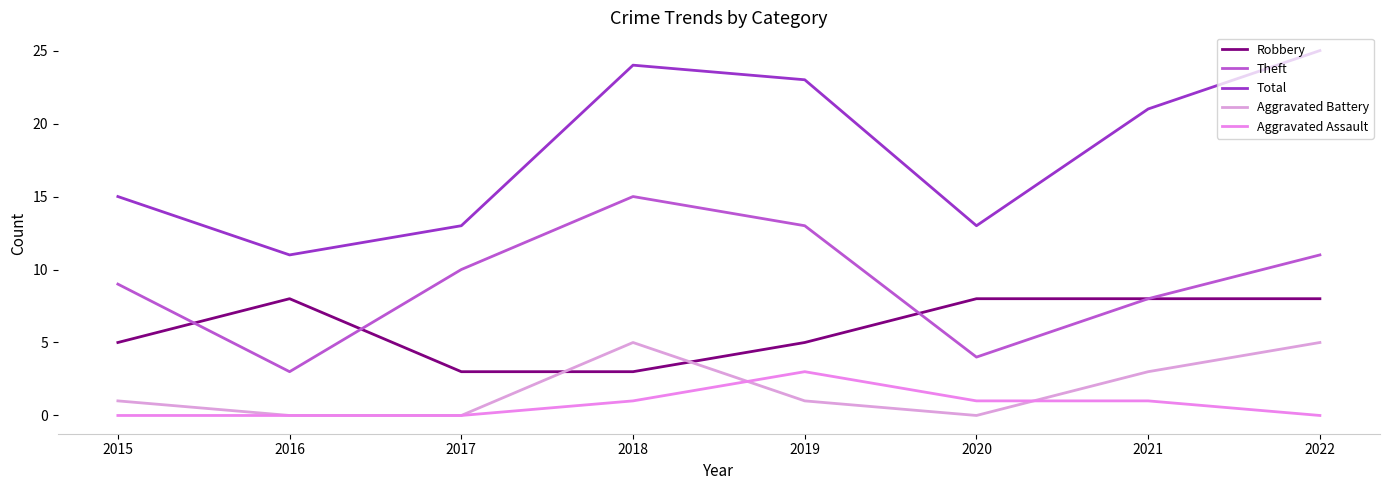

What is the greatest value displayed?

25